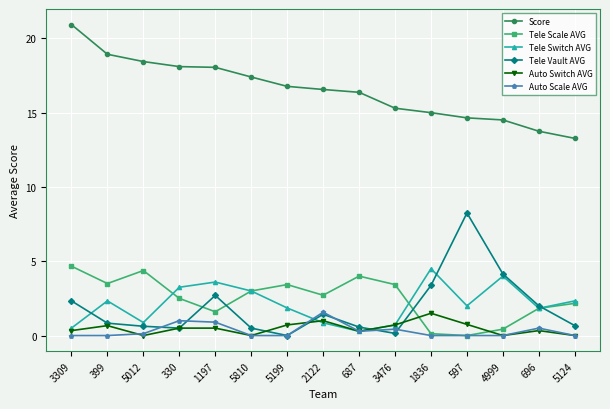

Which category has the highest value in the Tele Switch AVG series?

1836